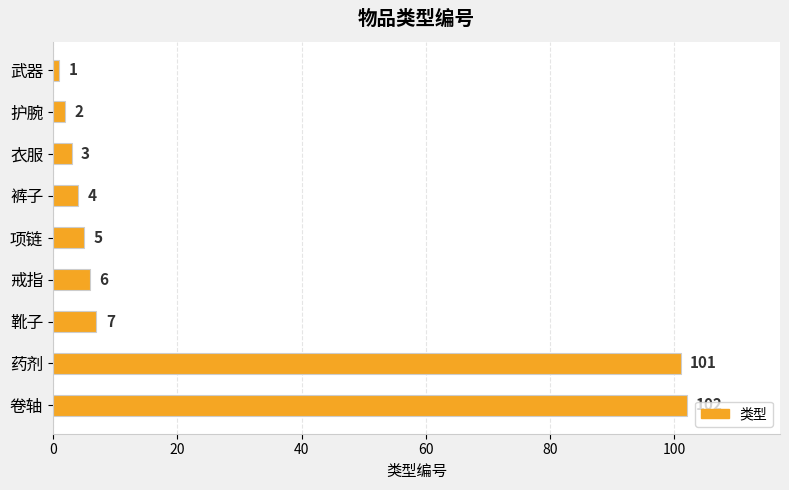

List the labels in order of value, largest first.

卷轴, 药剂, 靴子, 戒指, 项链, 裤子, 衣服, 护腕, 武器